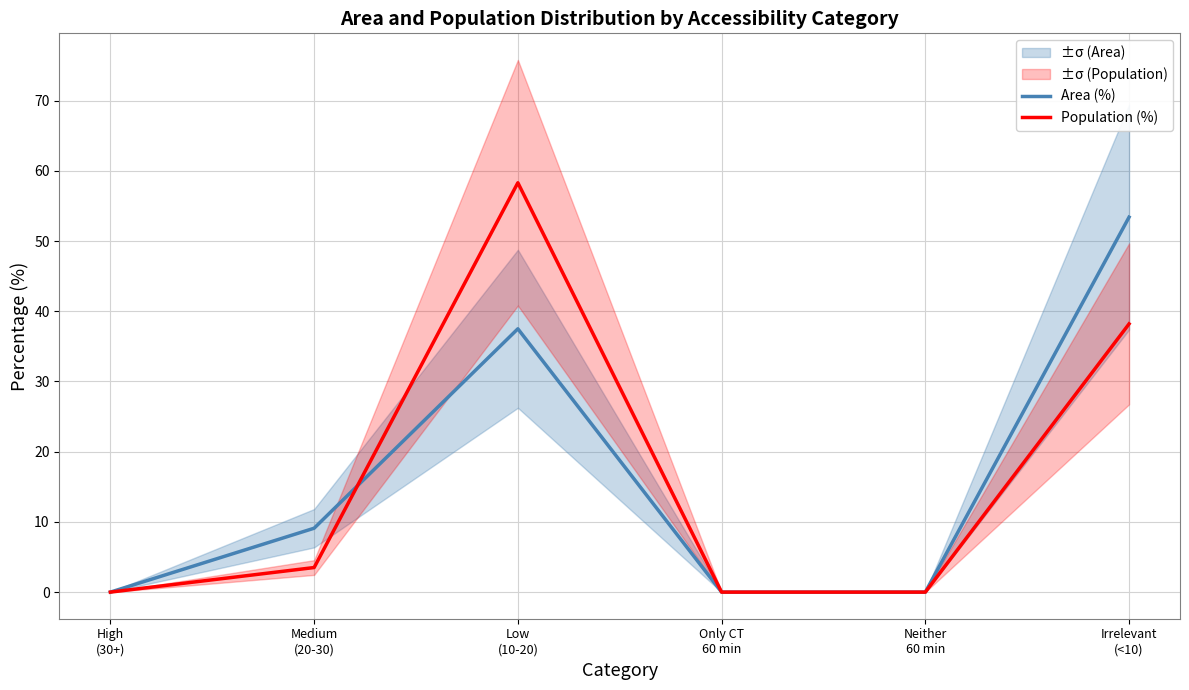

How many lines are shown in the chart?

2